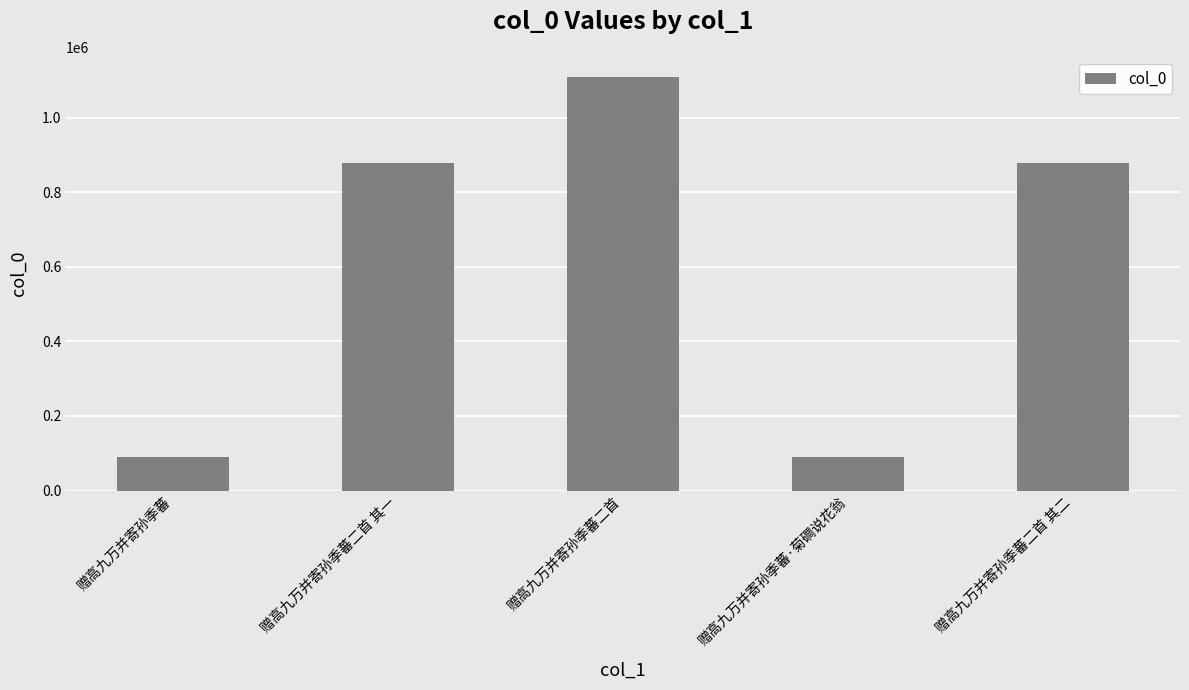

What is the minimum value shown in the chart?

89680